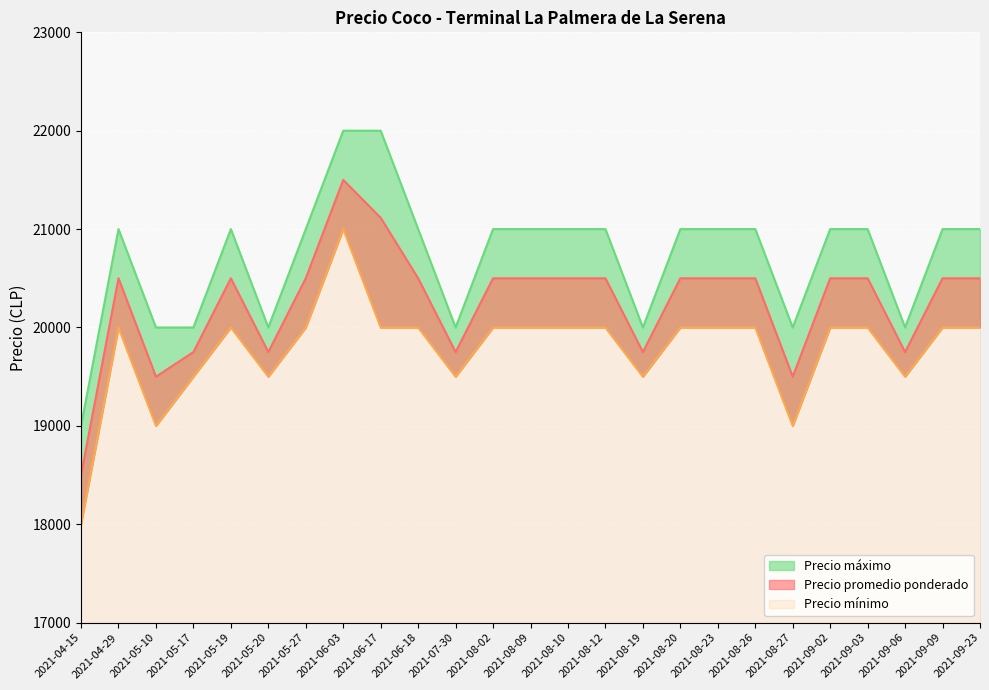

True or false: Precio mínimo and Precio promedio ponderado intersect in this chart.

False